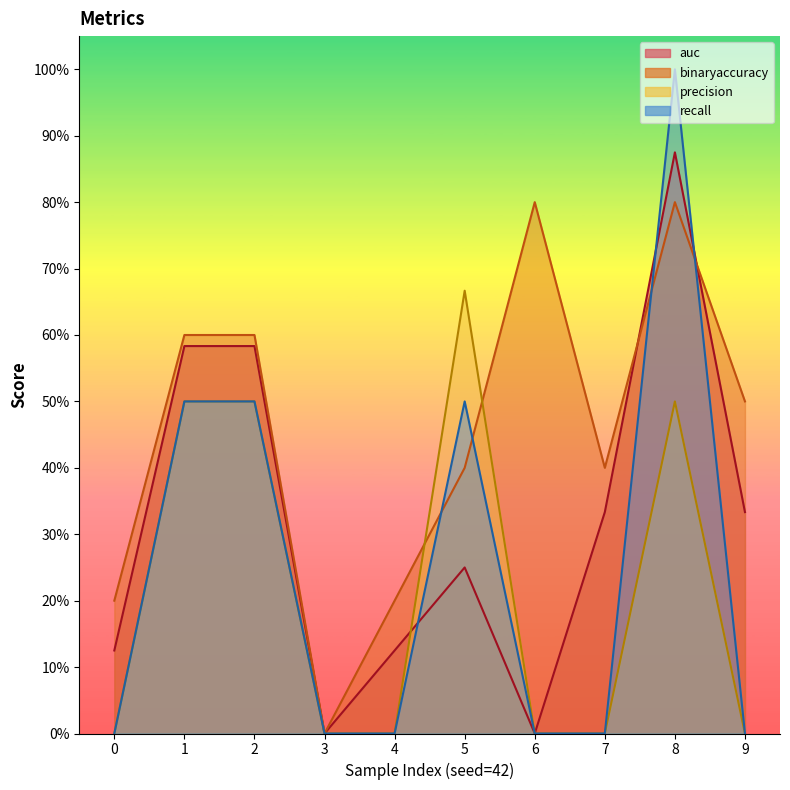

How many lines are shown in the chart?

4